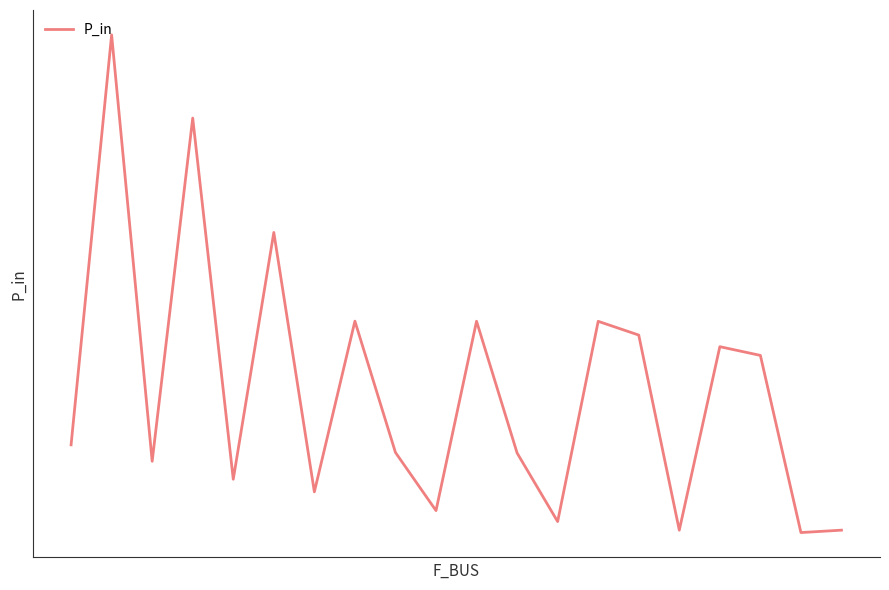

Rank the categories by value from highest to lowest.

1, 3, 5, 7, 10, 13, 14, 16, 17, 0, 8, 11, 2, 4, 6, 9, 12, 19, 15, 18